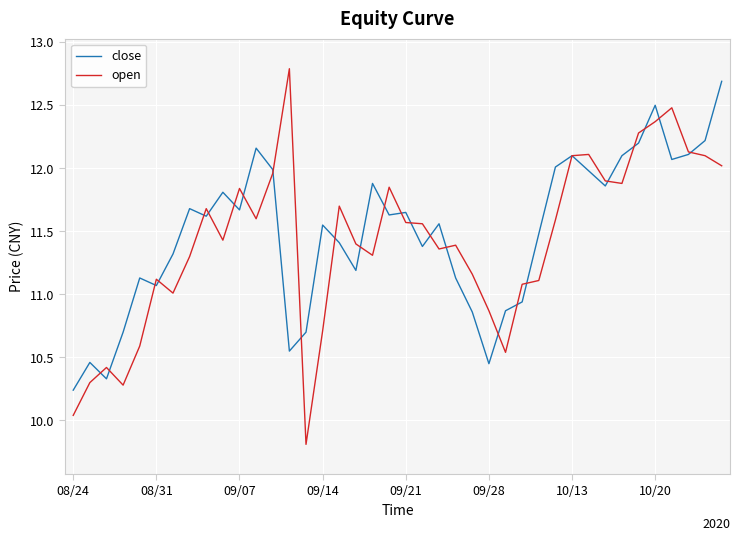

At how many categories does at least one series exceed 10?

40